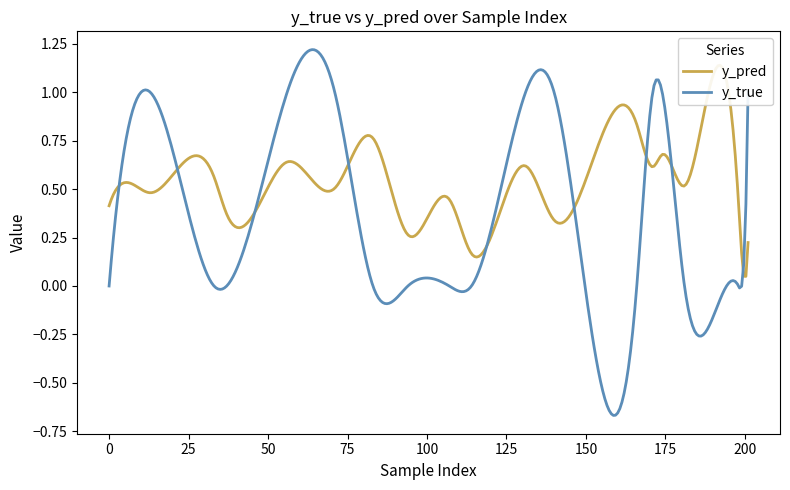

In y_pred, how many points are lower than both neighbors (excluding endpoints)?

8